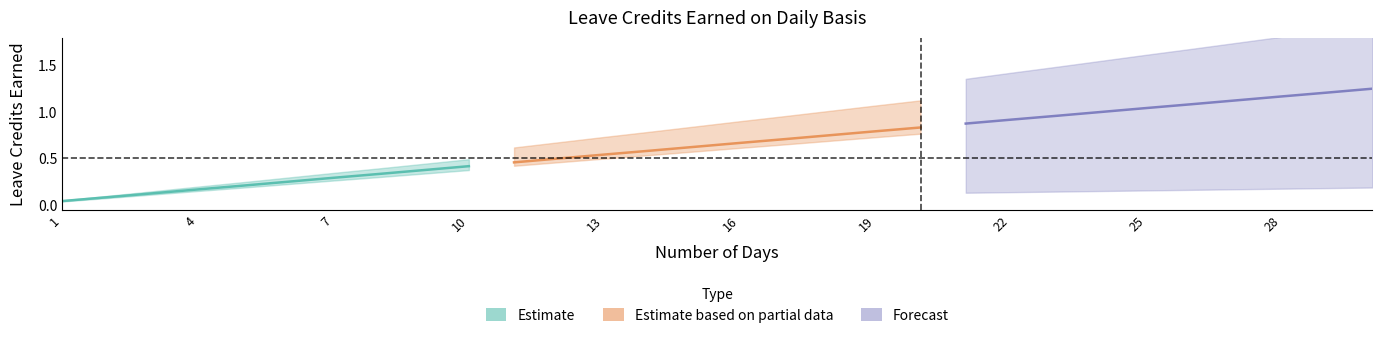

How many series are shown in this chart?

3